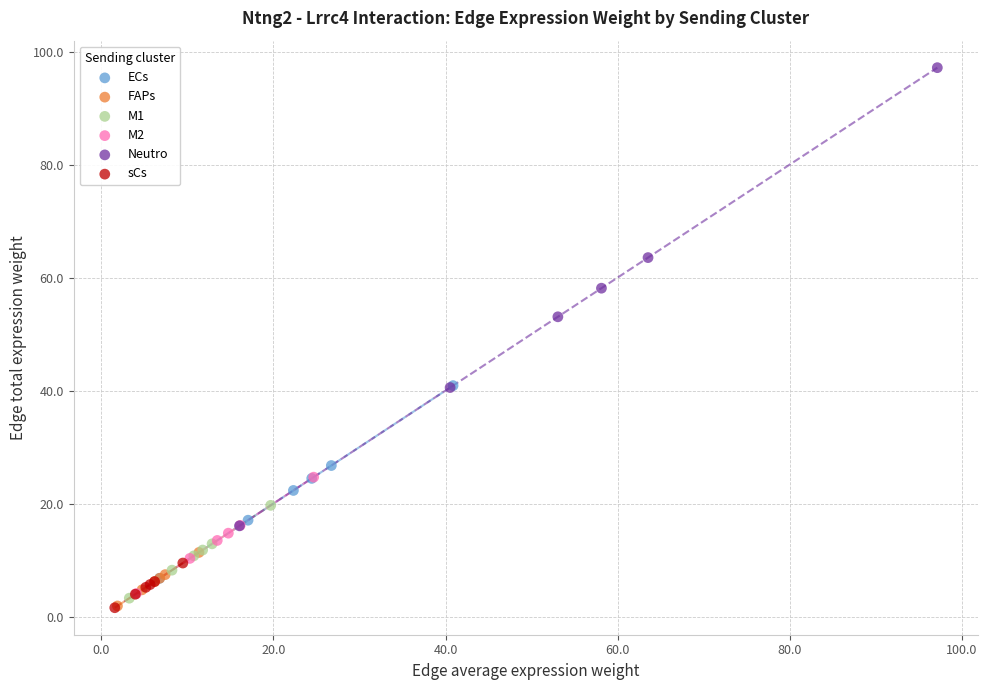

Which series contains the highest Y value?

Neutro